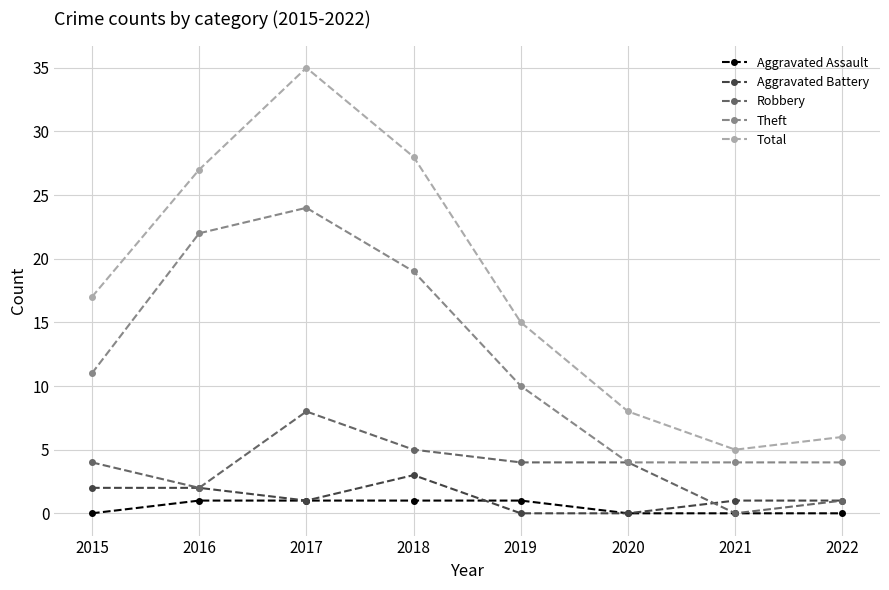

How many Robbery values are between 2 and 5?

5